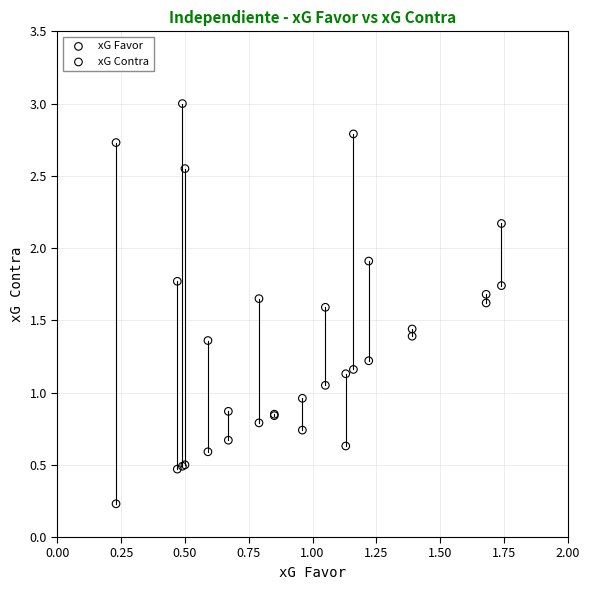

Which series reaches the maximum Y coordinate?

xG Contra